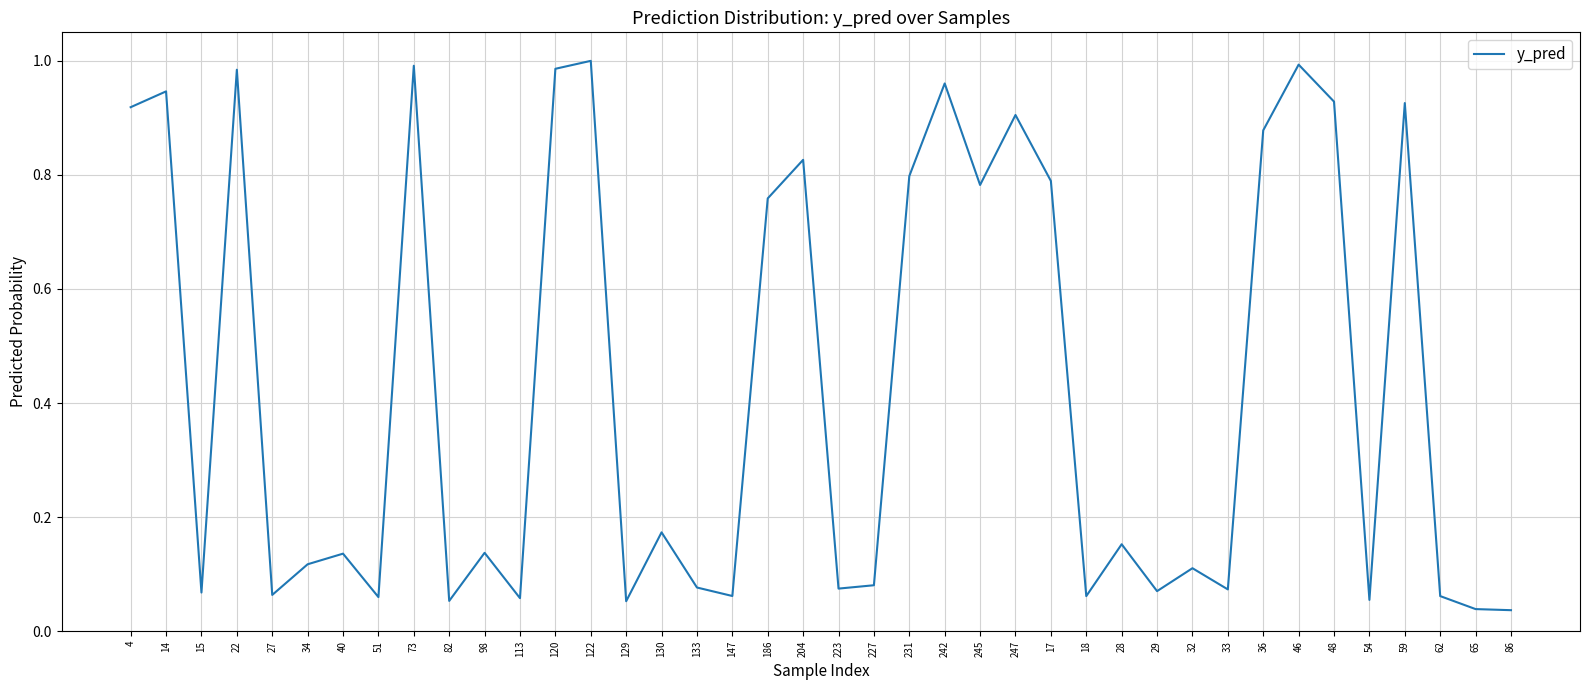

How many interior local peaks (higher than both neighbors) does the data have?

14